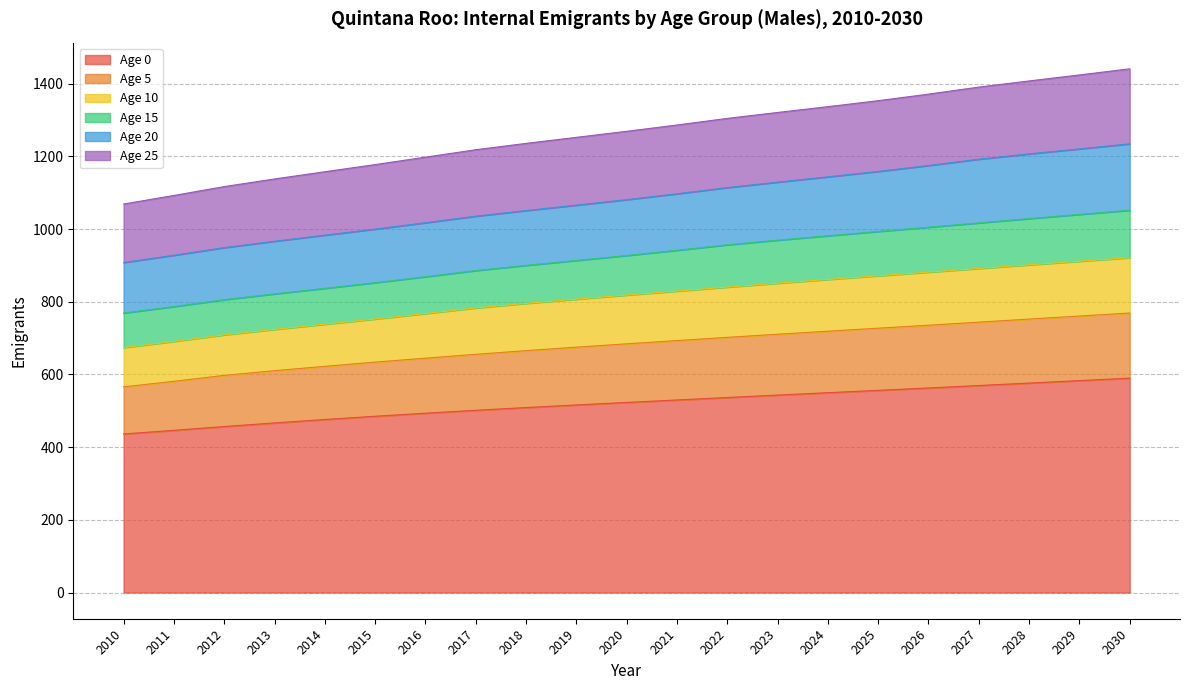

True or false: Age 10 has more than 2 interior local peaks.

False